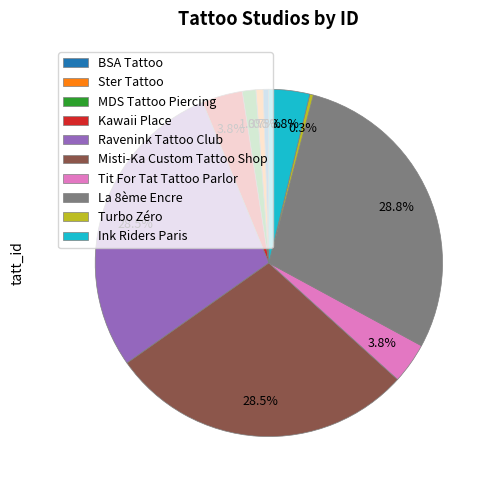

Combined, do Tit For Tat Tattoo Parlor and MDS Tattoo Piercing account for over 50%?

No